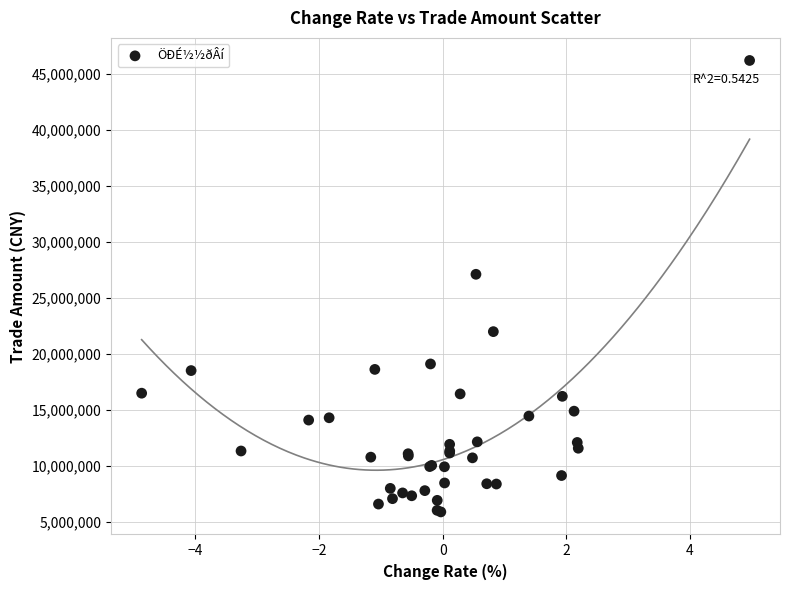

What Y value in the scatter plot is closest to 26049507?

27111533.2